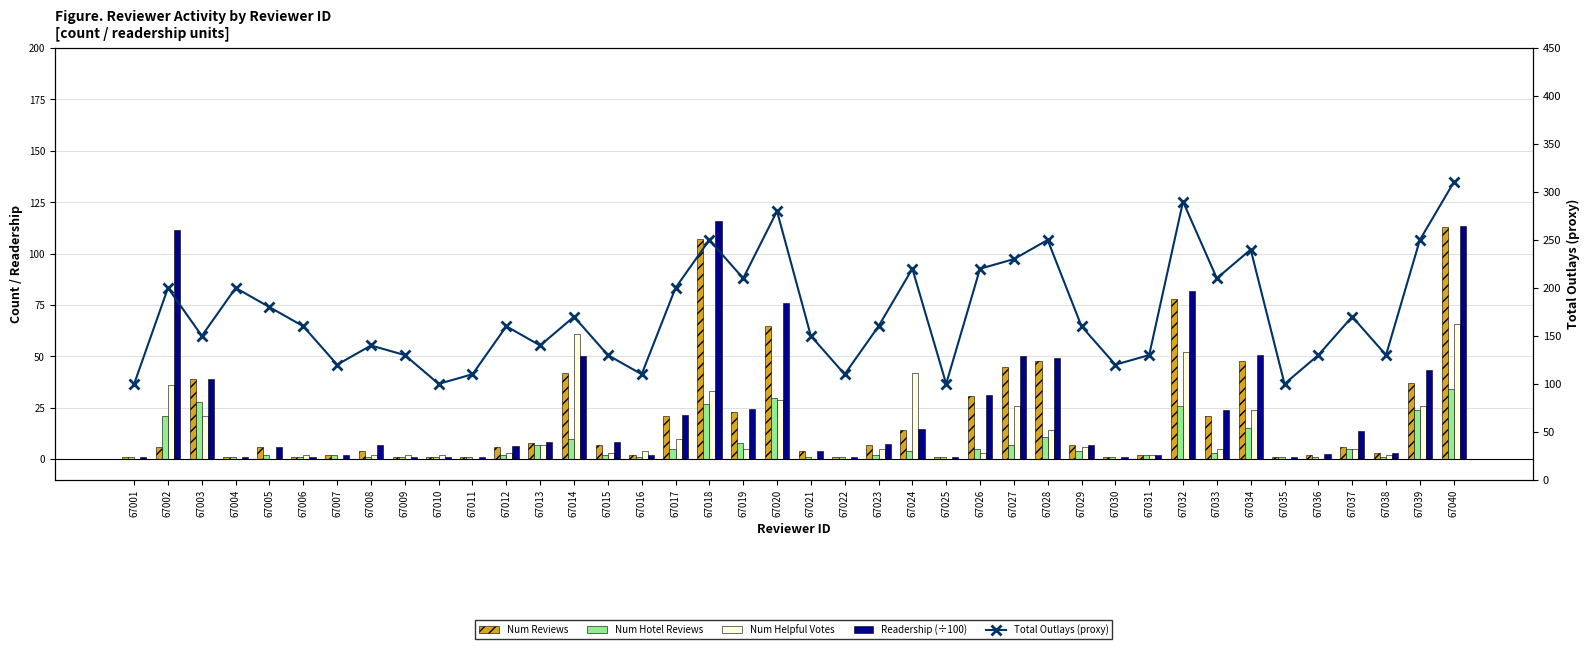

What is the value of the Readership (÷100) bar at the 27th from the left?

50.2